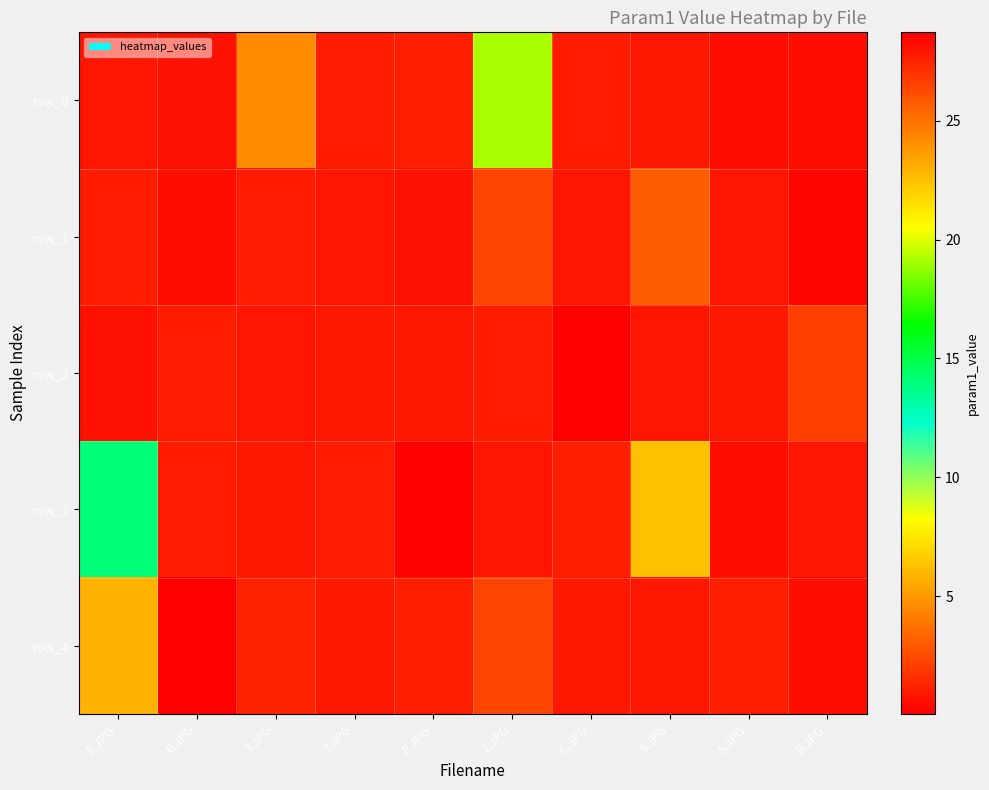

List the series in order of their overall mean, highest first.

row_4, row_1, row_0, row_3, row_2